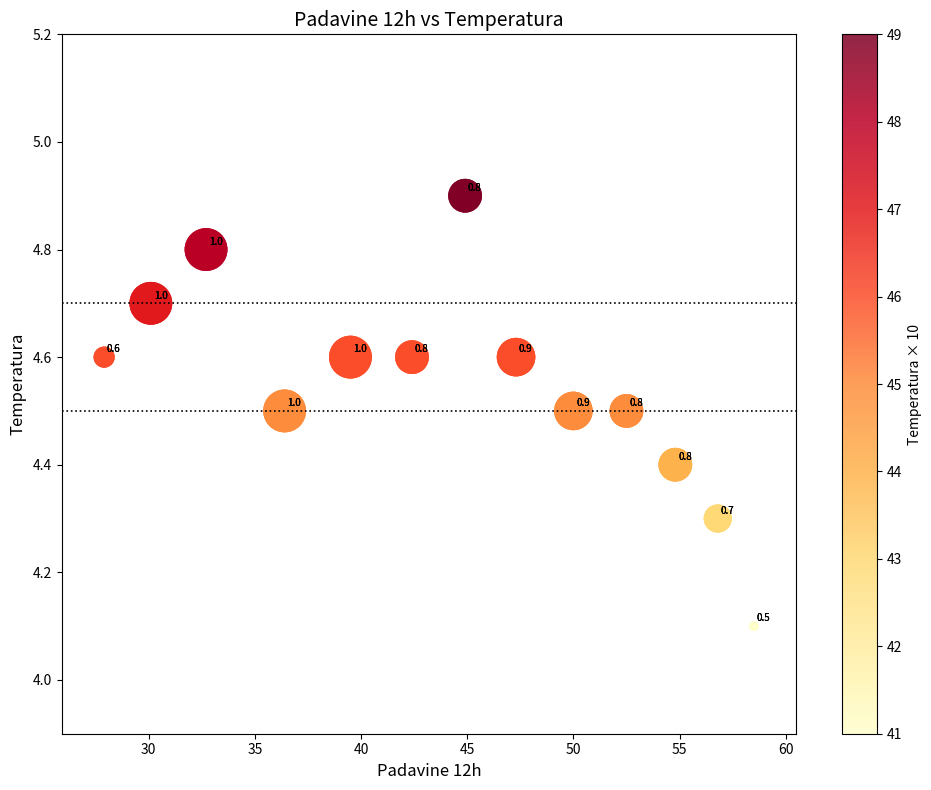

What Y value in the scatter plot is closest to 4?

4.1